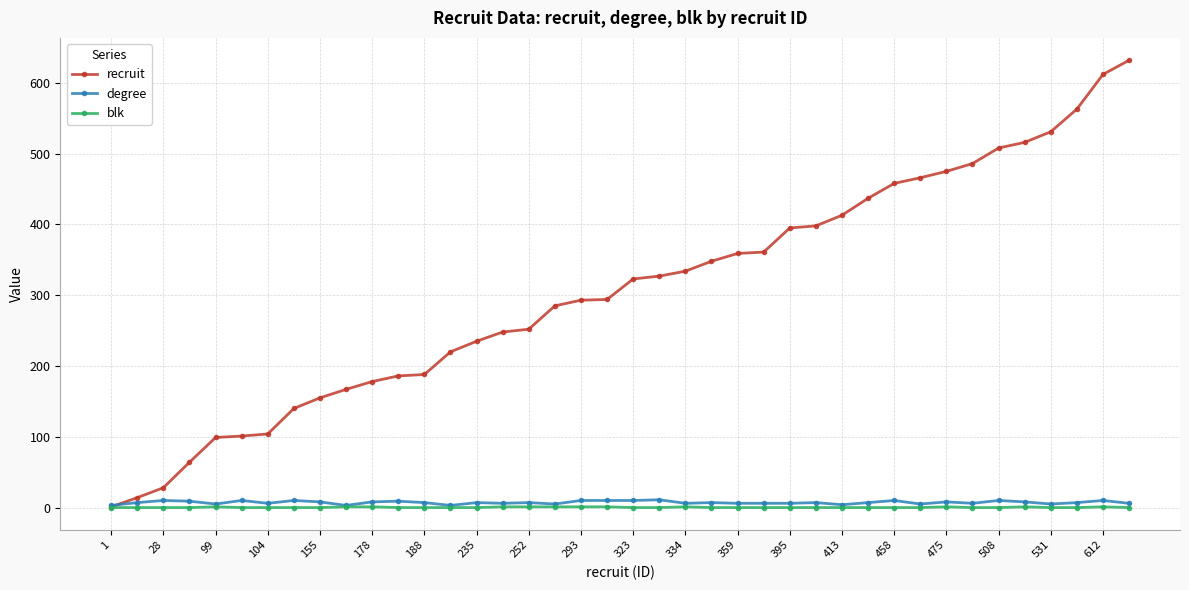

True or false: blk has more than 0 points higher than both neighbors.

True